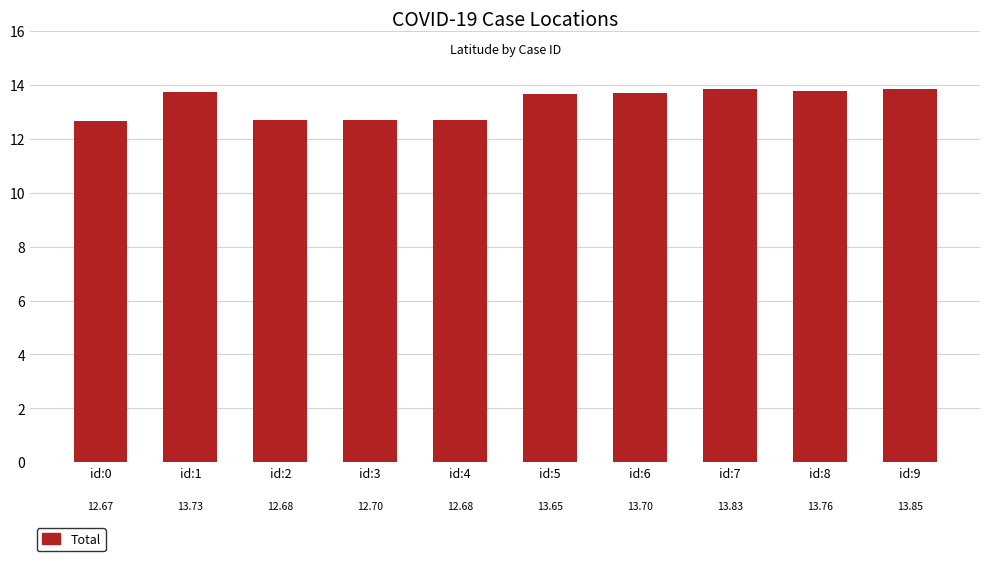

What is the sum of the values at id:2 and id:6?

26.4